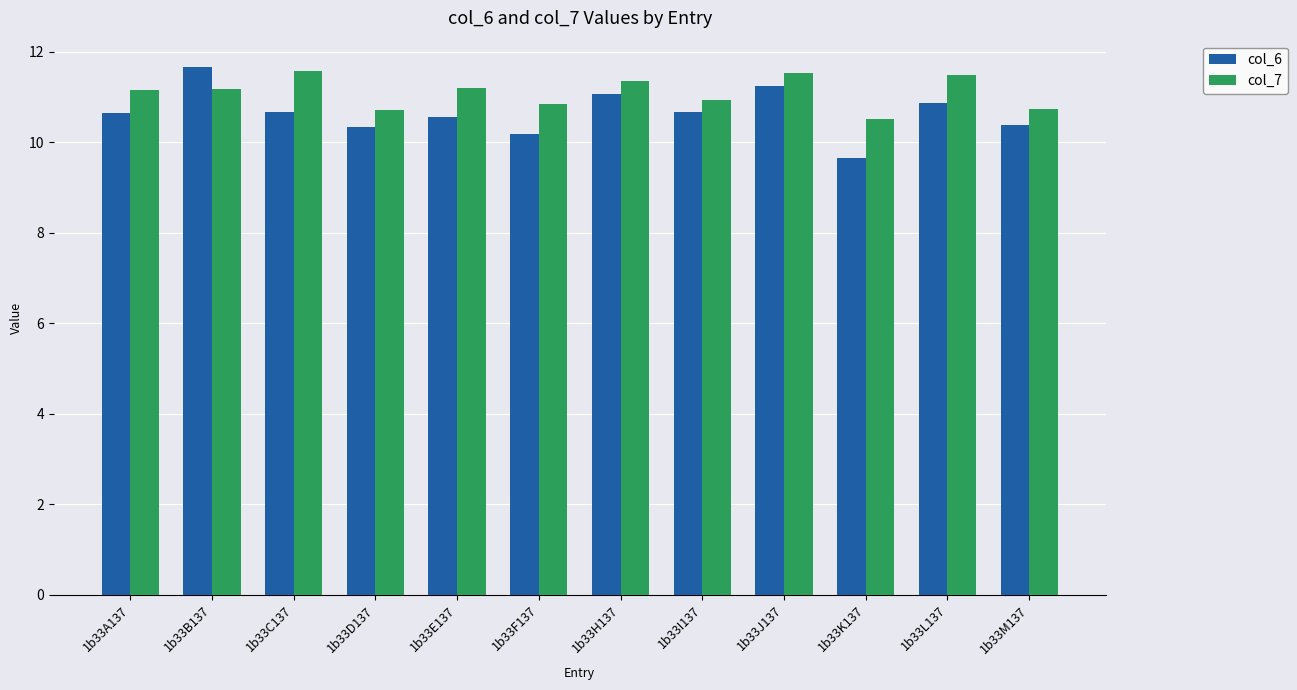

At how many categories does at least one series exceed 10?

12